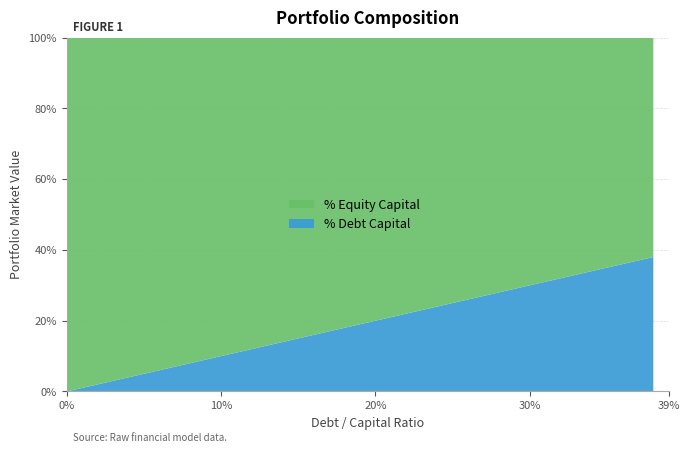

Reading right to left, extract all data points from this chart.

Debt Capital: 0.39=0.4	0.35=0.3	0.3=0.3	0.25=0.2	0.2=0.2	0.15=0.1	0.1=0.1	0.05=0.1	0.0=0.0
Equity Capital: 0.39=0.6	0.35=0.7	0.3=0.7	0.25=0.8	0.2=0.8	0.15=0.8	0.1=0.9	0.05=0.9	0.0=1.0